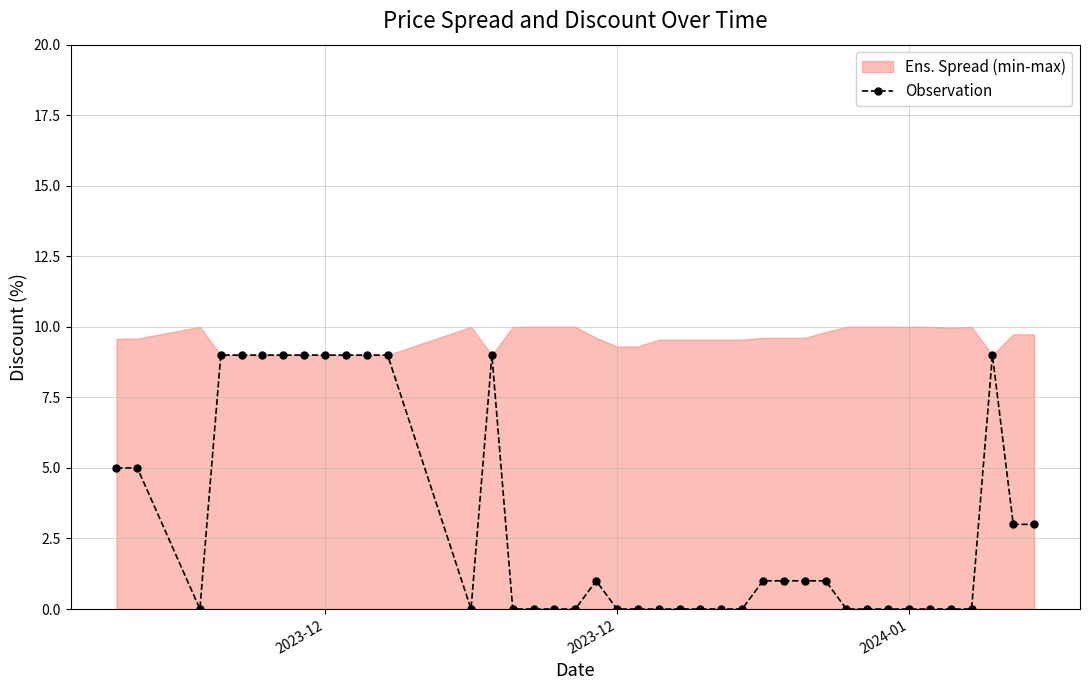

How many values in the Observation series are below 1?

20